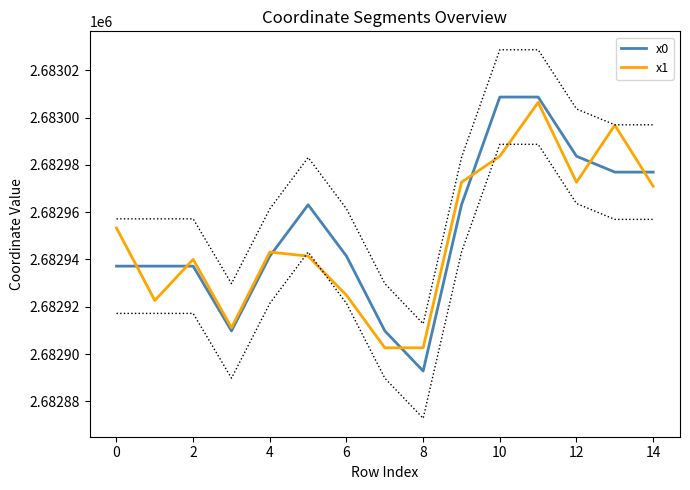

Which series ends up on top after the final intersection of x0 and x1?

x0